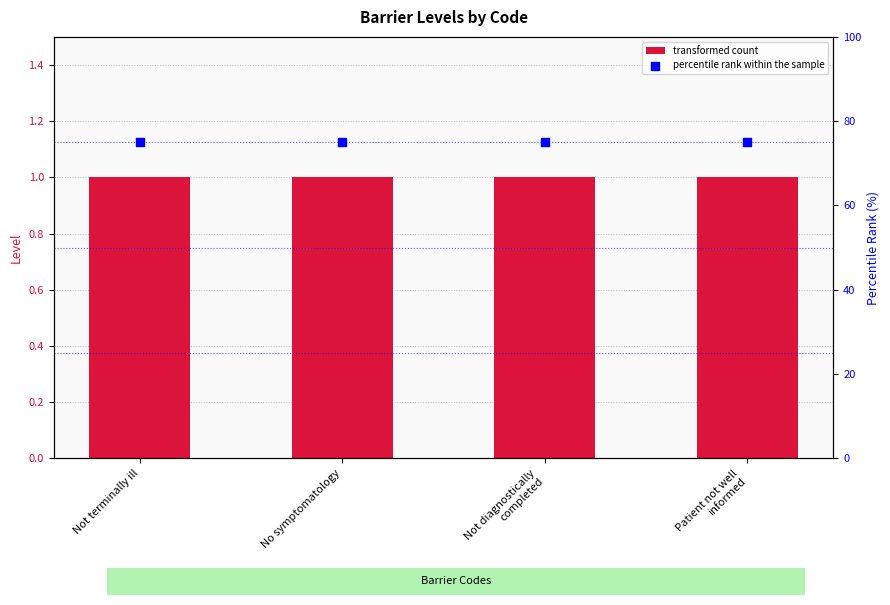

Is the value of Level at Not diagnostically
completed greater than the value of percentile rank within the sample at Not diagnostically
completed?

No